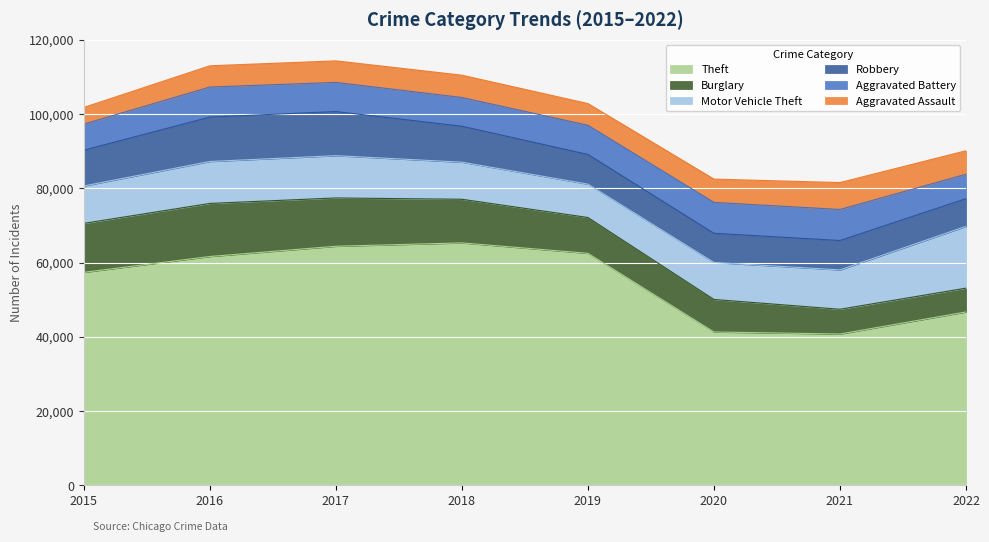

What is the value of the Aggravated Assault point at the 4th from the left?

6001